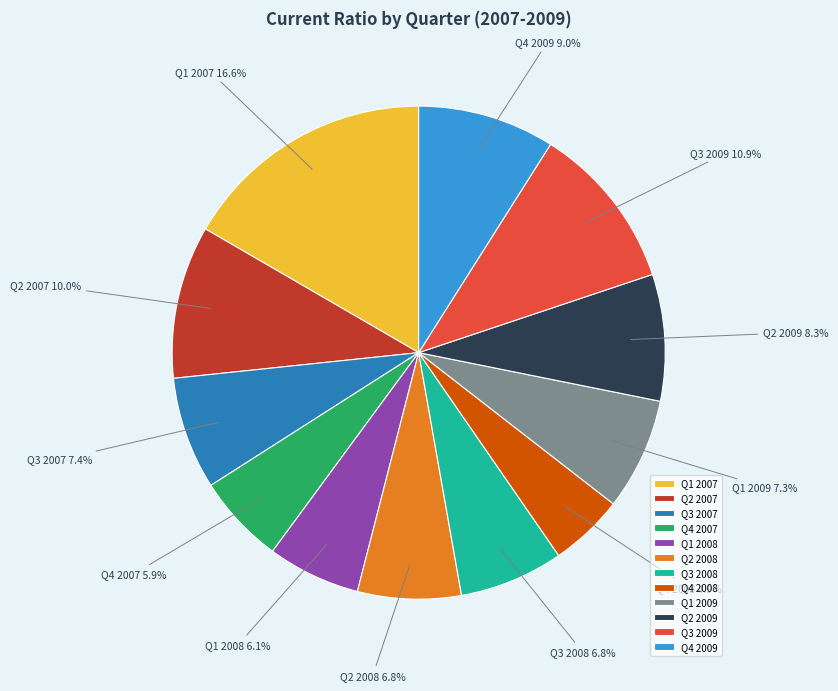

To the nearest percent, what percentage of the pie is Q1 2007?

17%